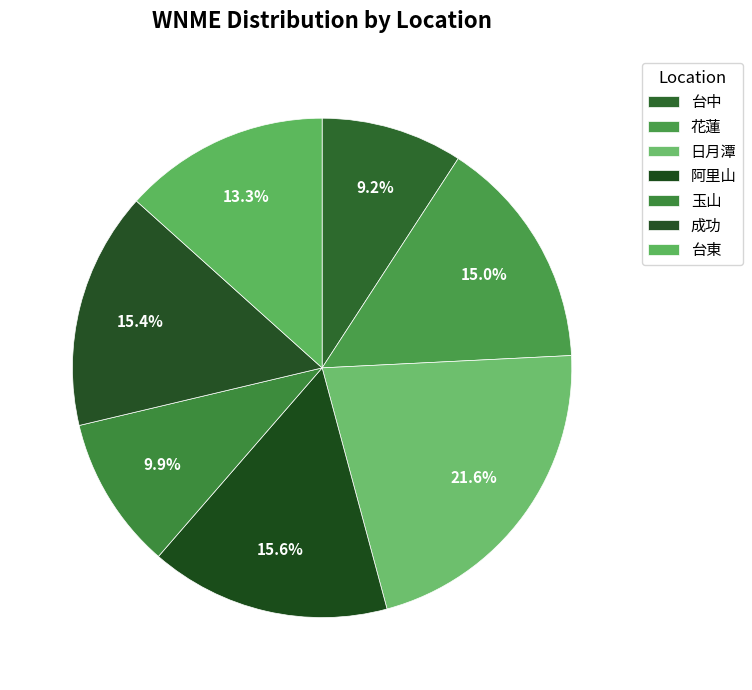

Is it true that 玉山 is 10% of the pie?

True